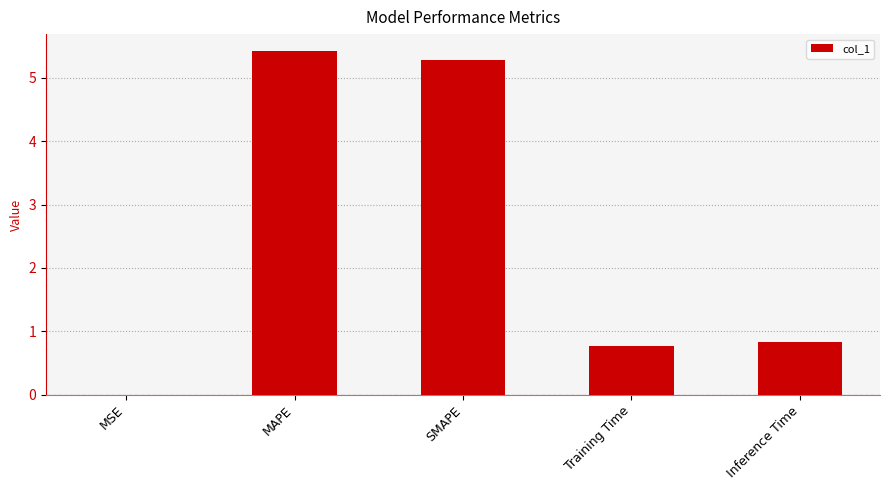

What value does the data have at Training Time?

0.8